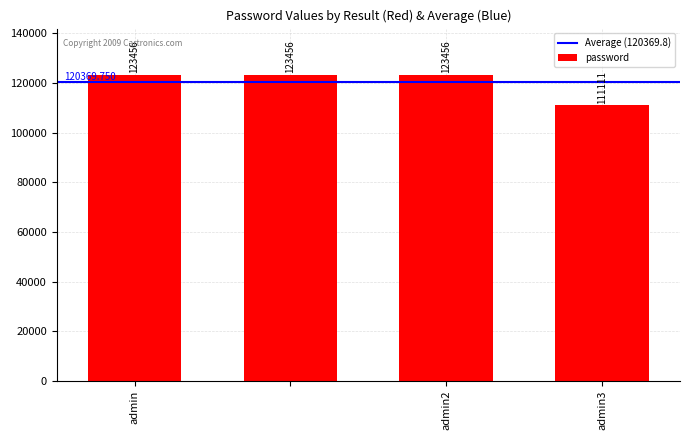

What is the difference between the maximum and minimum values?

12345